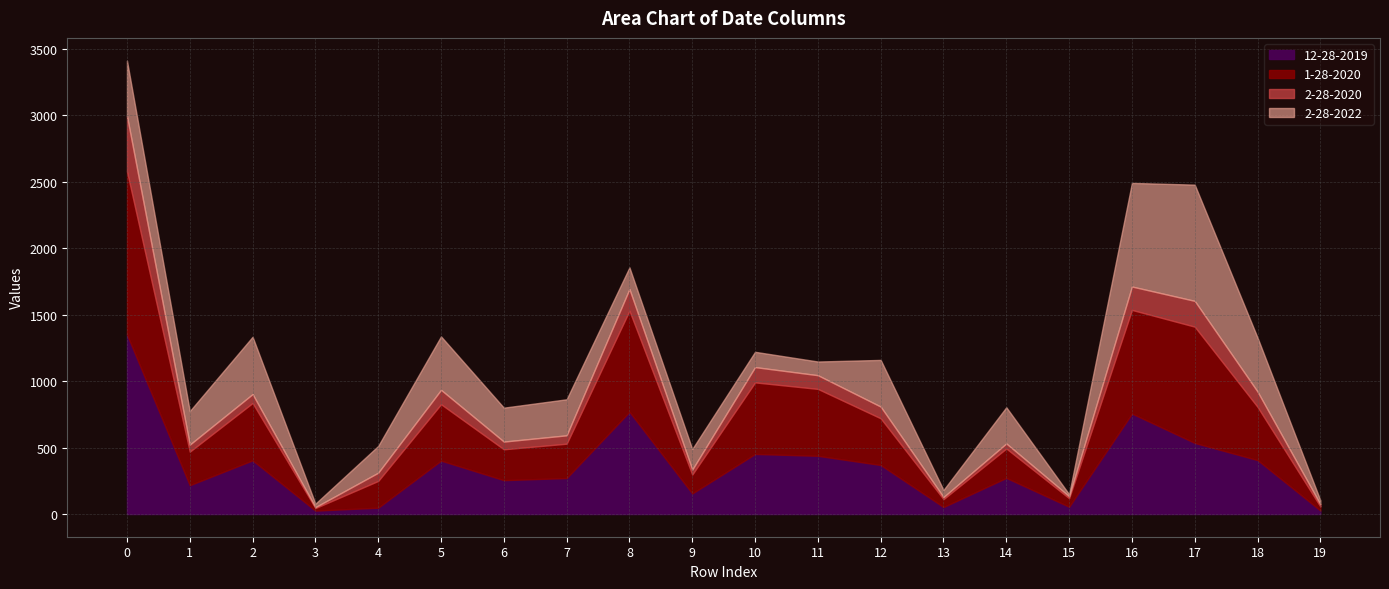

Between 7 and 2, which is larger?

2